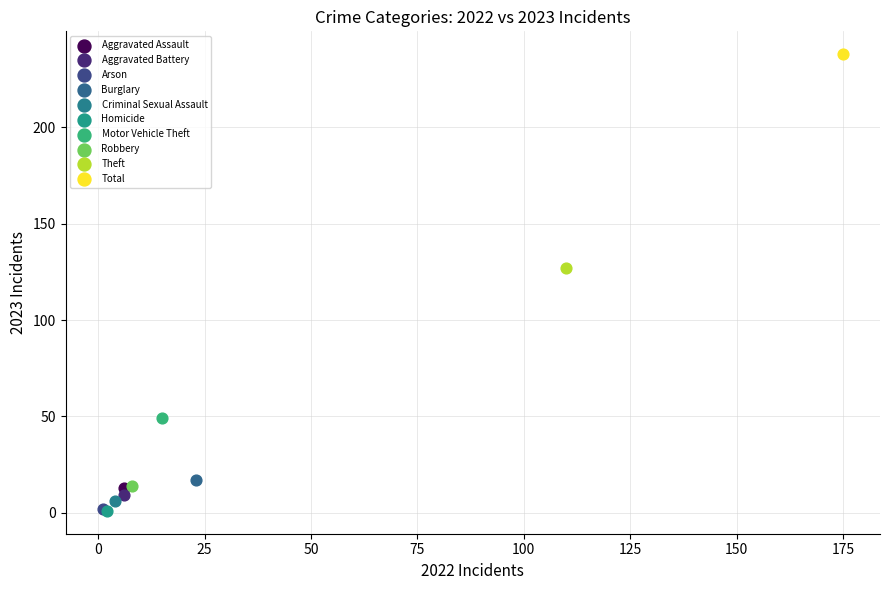

What are all the series names shown in the legend?

Aggravated Assault, Aggravated Battery, Arson, Burglary, Criminal Sexual Assault, Homicide, Motor Vehicle Theft, Robbery, Theft, Total